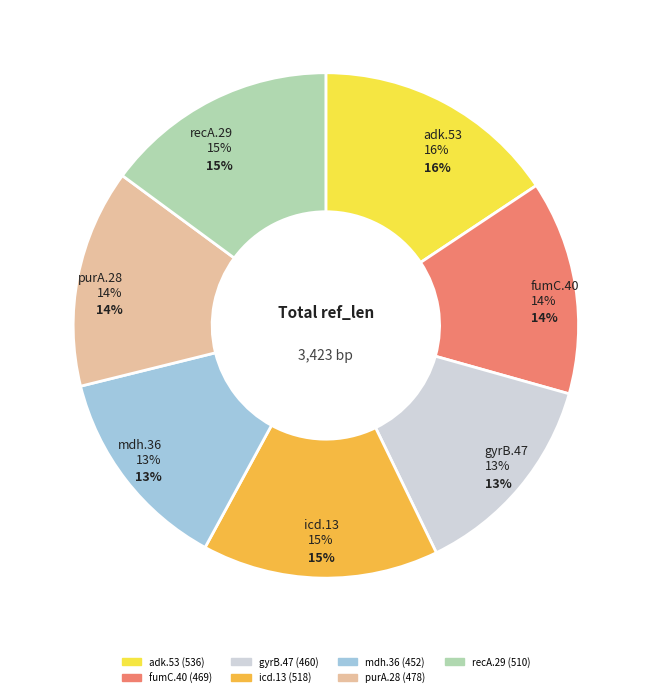

What percentage is the purA.28 slice, to the nearest percent?

14%